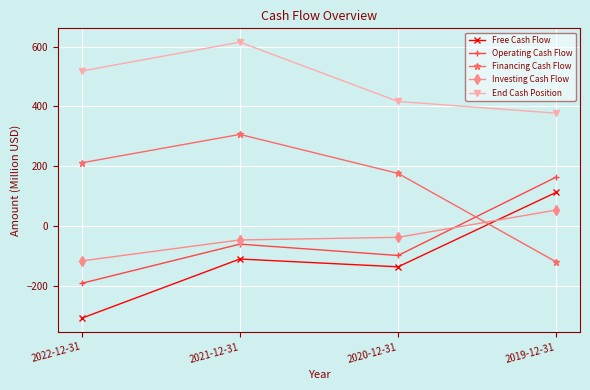

The Free Cash Flow series shows 159.9 at 2019-12-31. True or false?

False